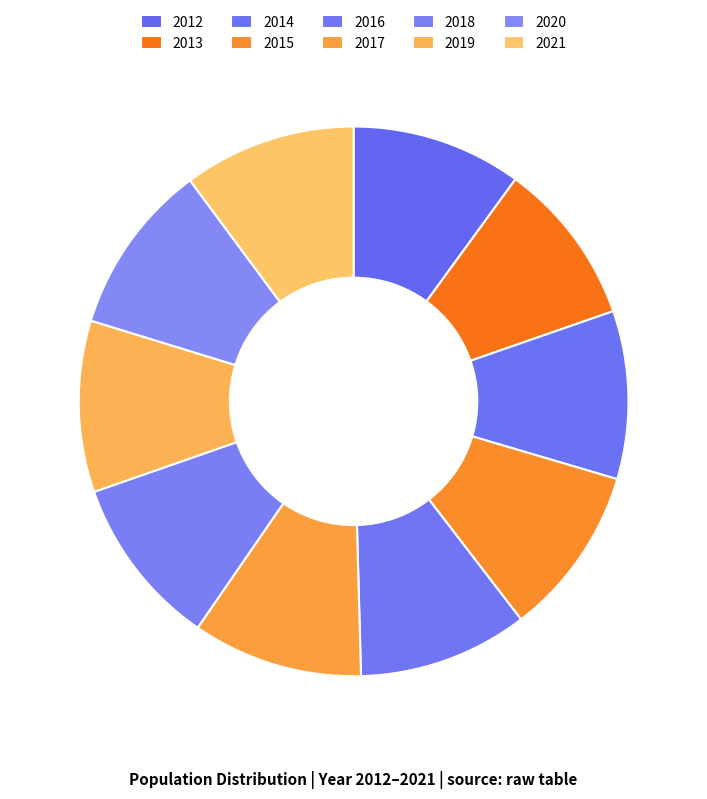

Which slice is the largest?

2021